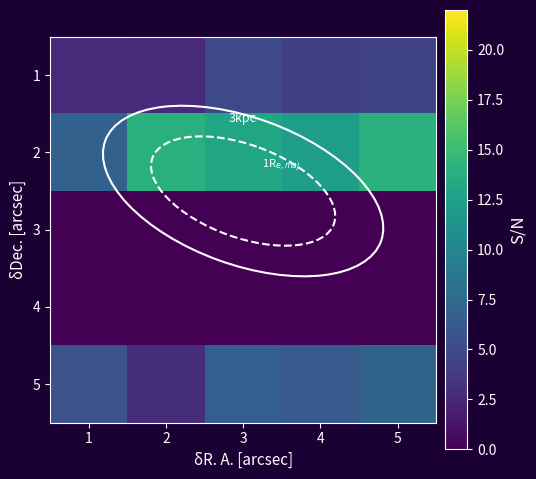

Reading right to left, extract all data points from this chart.

1: 5=4.4	4=4.1	3=4.8	2=2.6	1=2.7
2: 5=14.1	4=12.3	3=13.0	2=13.9	1=6.8
3: 5=0.0	4=0.0	3=0.0	2=0.0	1=0.0
4: 5=0.0	4=0.0	3=0.0	2=0.0	1=0.0
5: 5=7.0	4=6.1	3=6.6	2=2.9	1=5.6